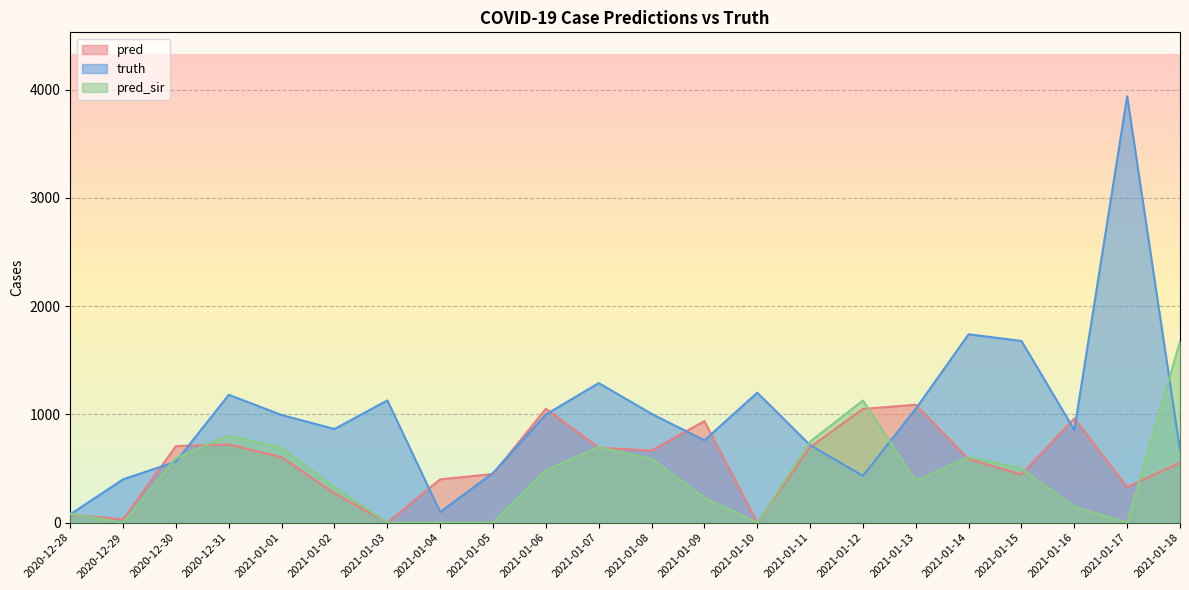

Which category has the lowest value in the pred_sir series?

2020-12-29